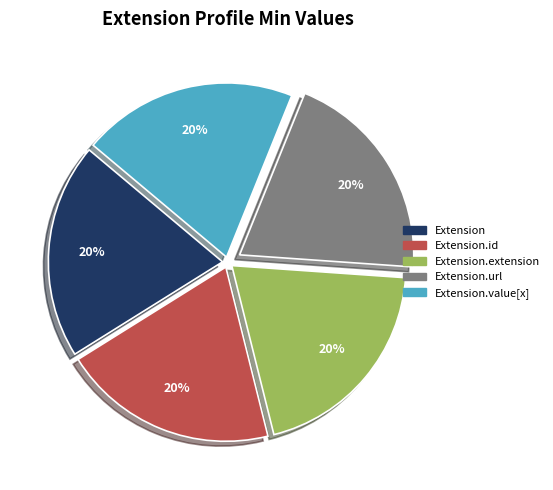

Is there a majority slice in this chart?

No